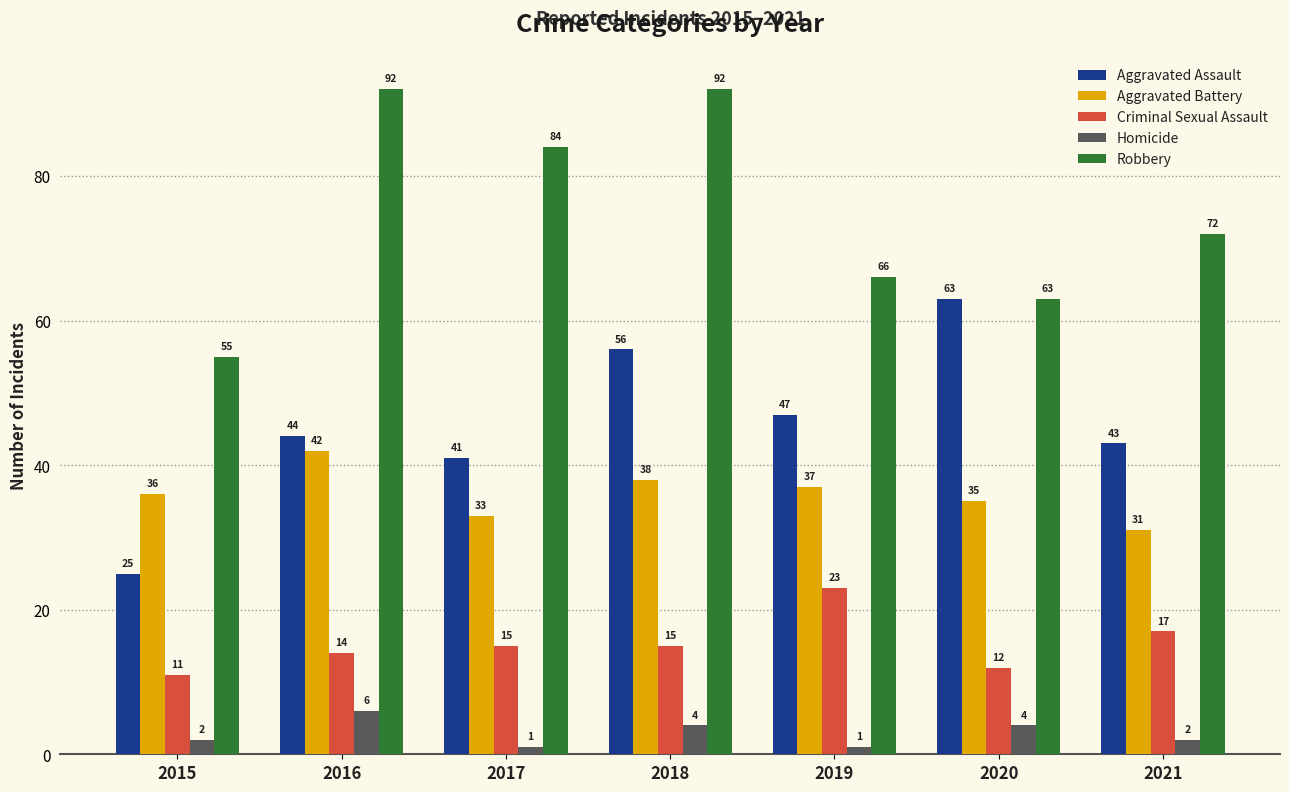

What is the approximate value of Homicide at 2016?

6